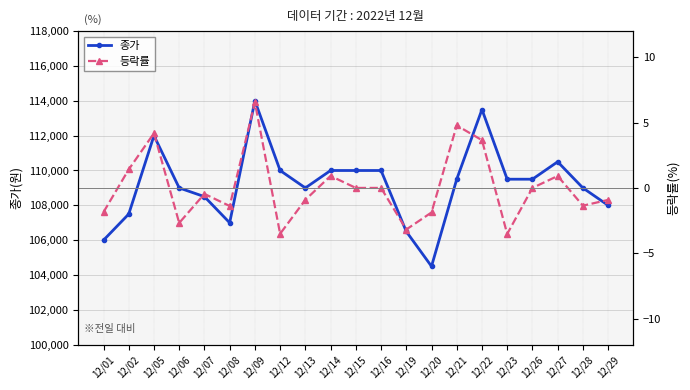

Reading right to left, extract all data points from this chart.

종가: 108000.0	109000.0	110500.0	109500.0	109500.0	113500.0	109500.0	104500.0	106500.0	110000.0	110000.0	110000.0	109000.0	110000.0	114000.0	107000.0	108500.0	109000.0	112000.0	107500.0	106000.0
등락률: -0.9	-1.4	0.9	0.0	-3.5	3.7	4.8	-1.9	-3.2	0.0	0.0	0.9	-0.9	-3.5	6.5	-1.4	-0.5	-2.7	4.2	1.4	-1.9